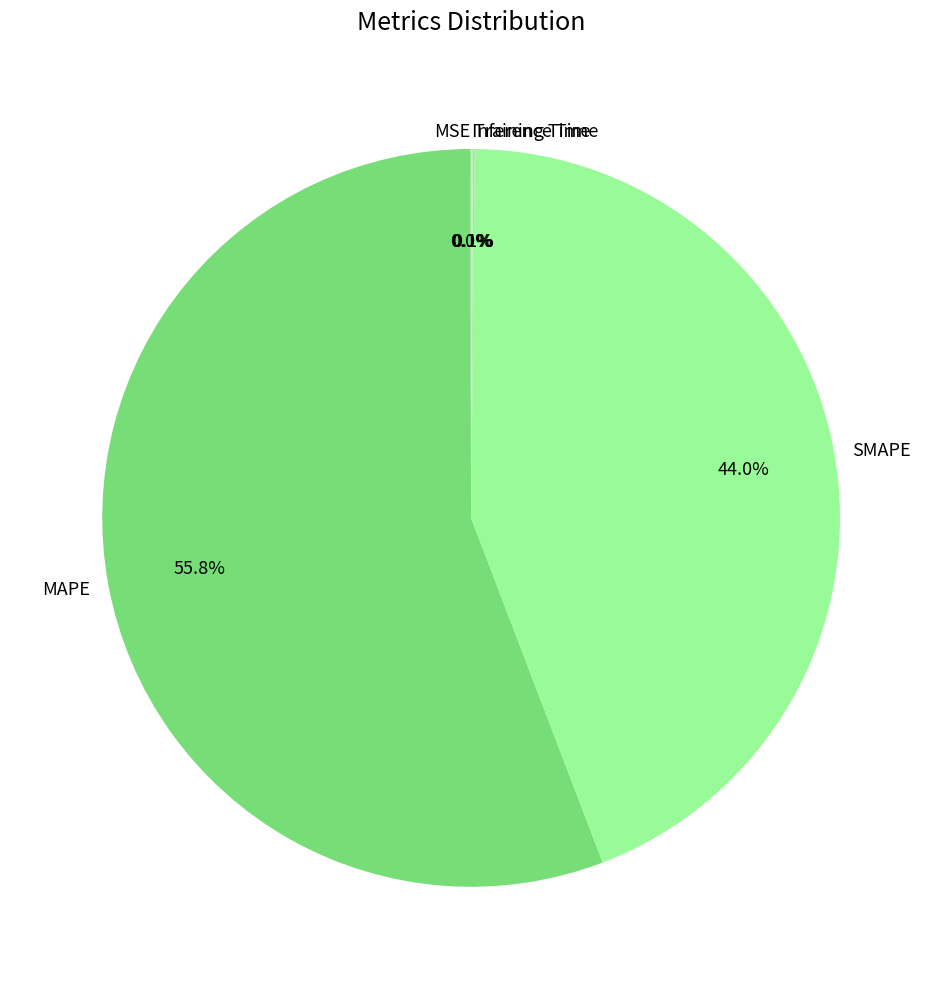

What is the largest slice in the pie chart?

MAPE